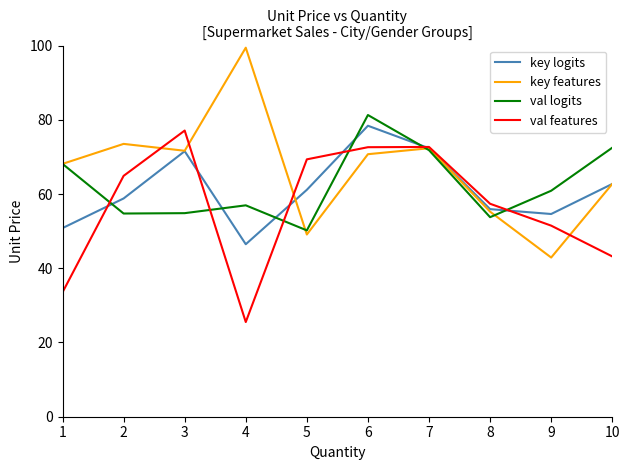

At which category does key logits reach its first local peak?

3